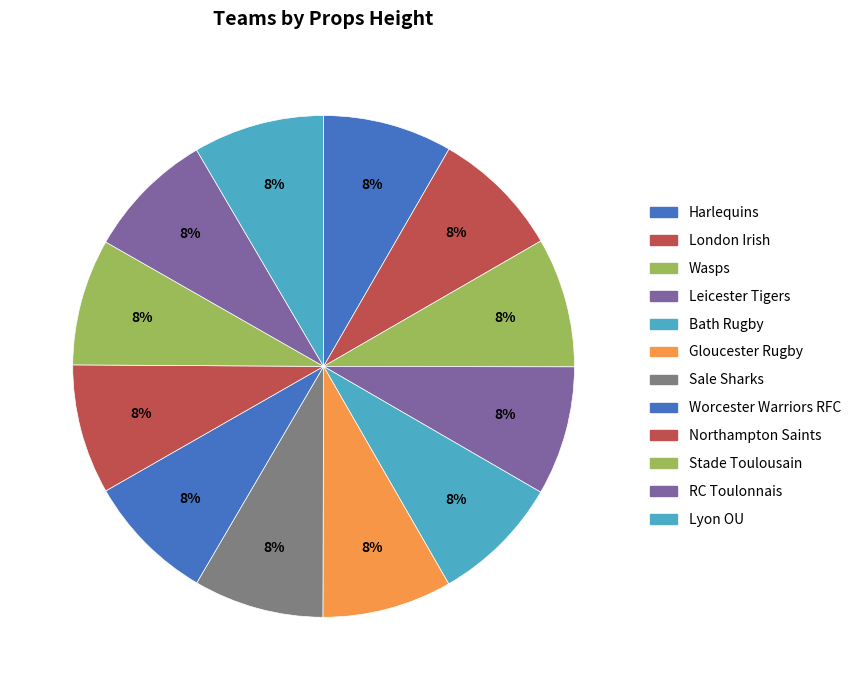

What percentage is NOT represented by Harlequins?

91.7%